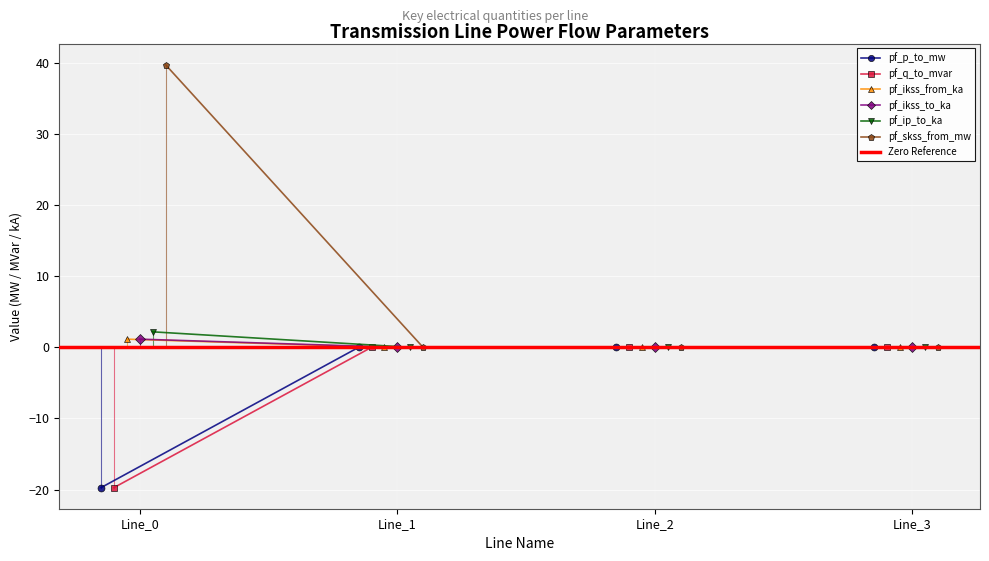

How many values in pf_ikss_from_ka are above zero?

1